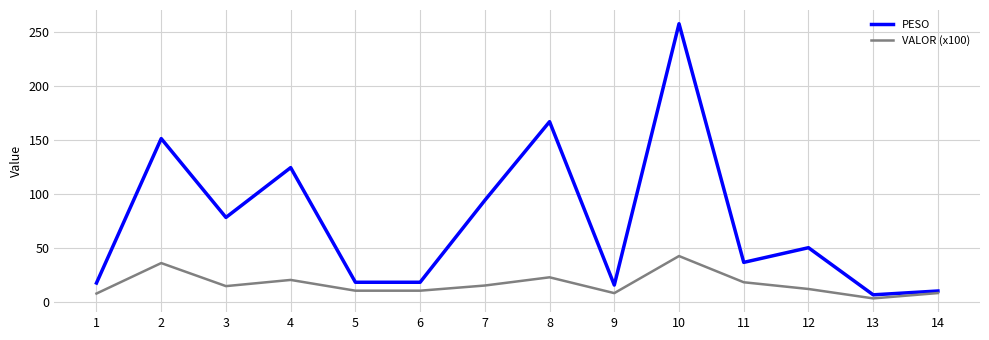

What is the sum of the VALOR (x100) values at 6 and 2?

46.4